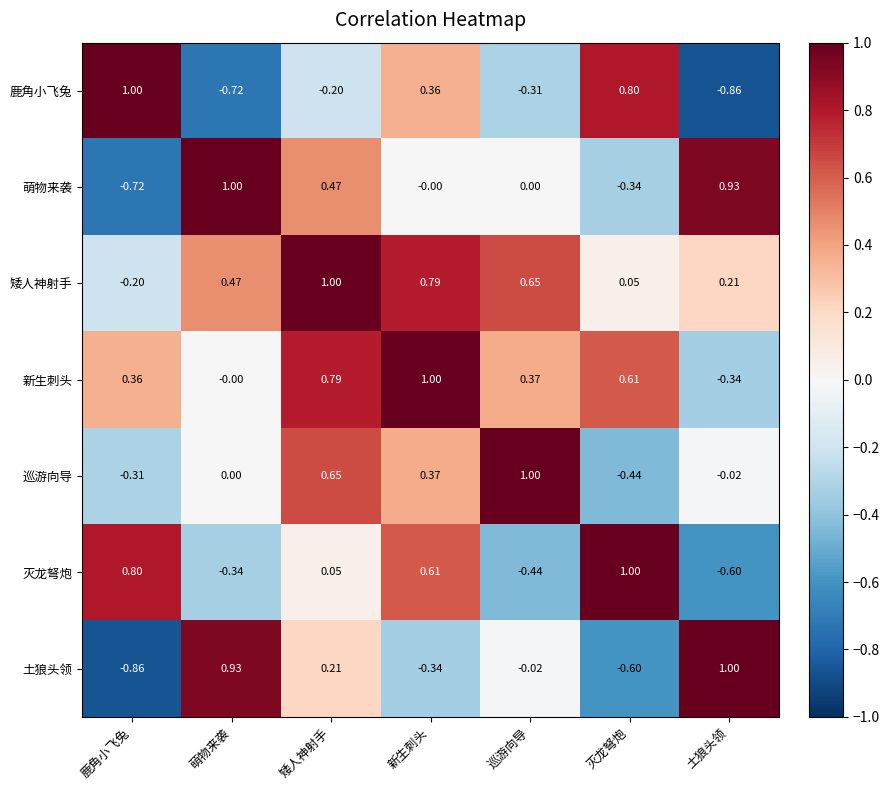

At which category is the sum across all series the highest?

矮人神射手